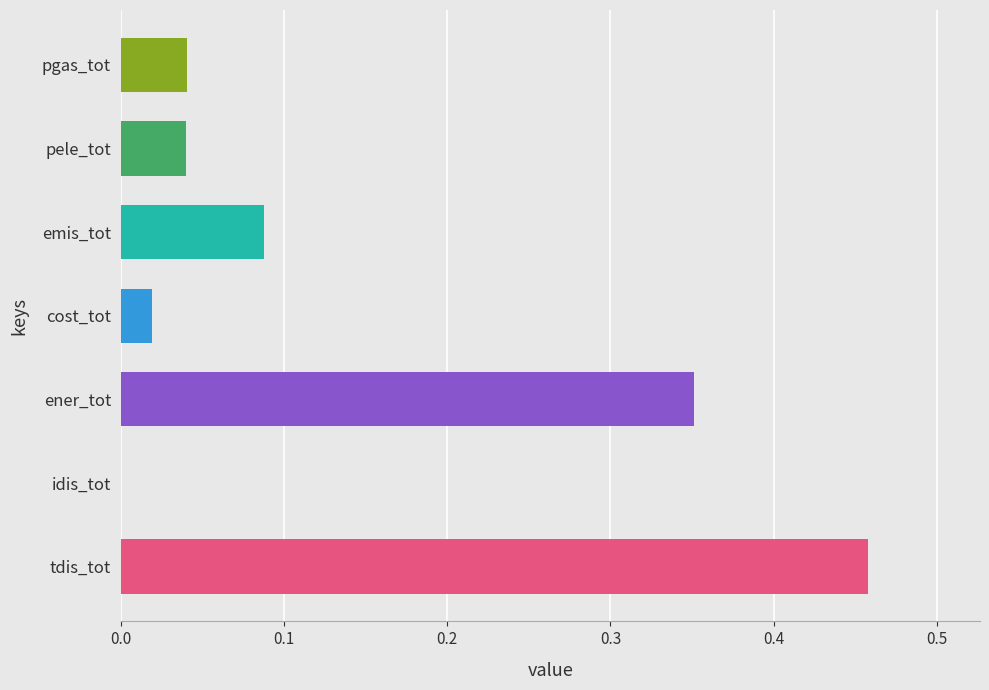

Is it true that the value at ener_tot is 0.5?

False